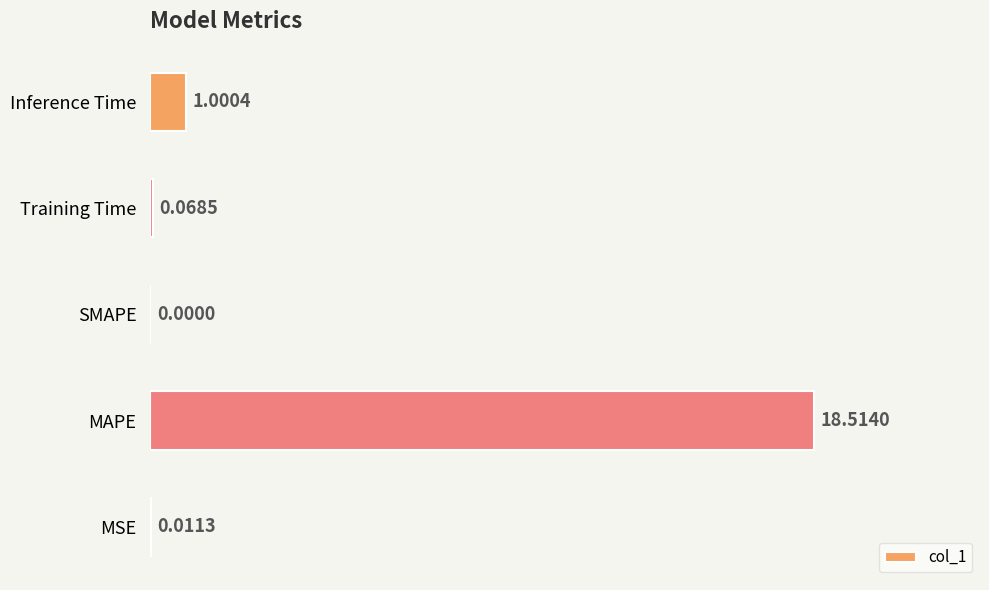

What is the sum of all values?

19.6